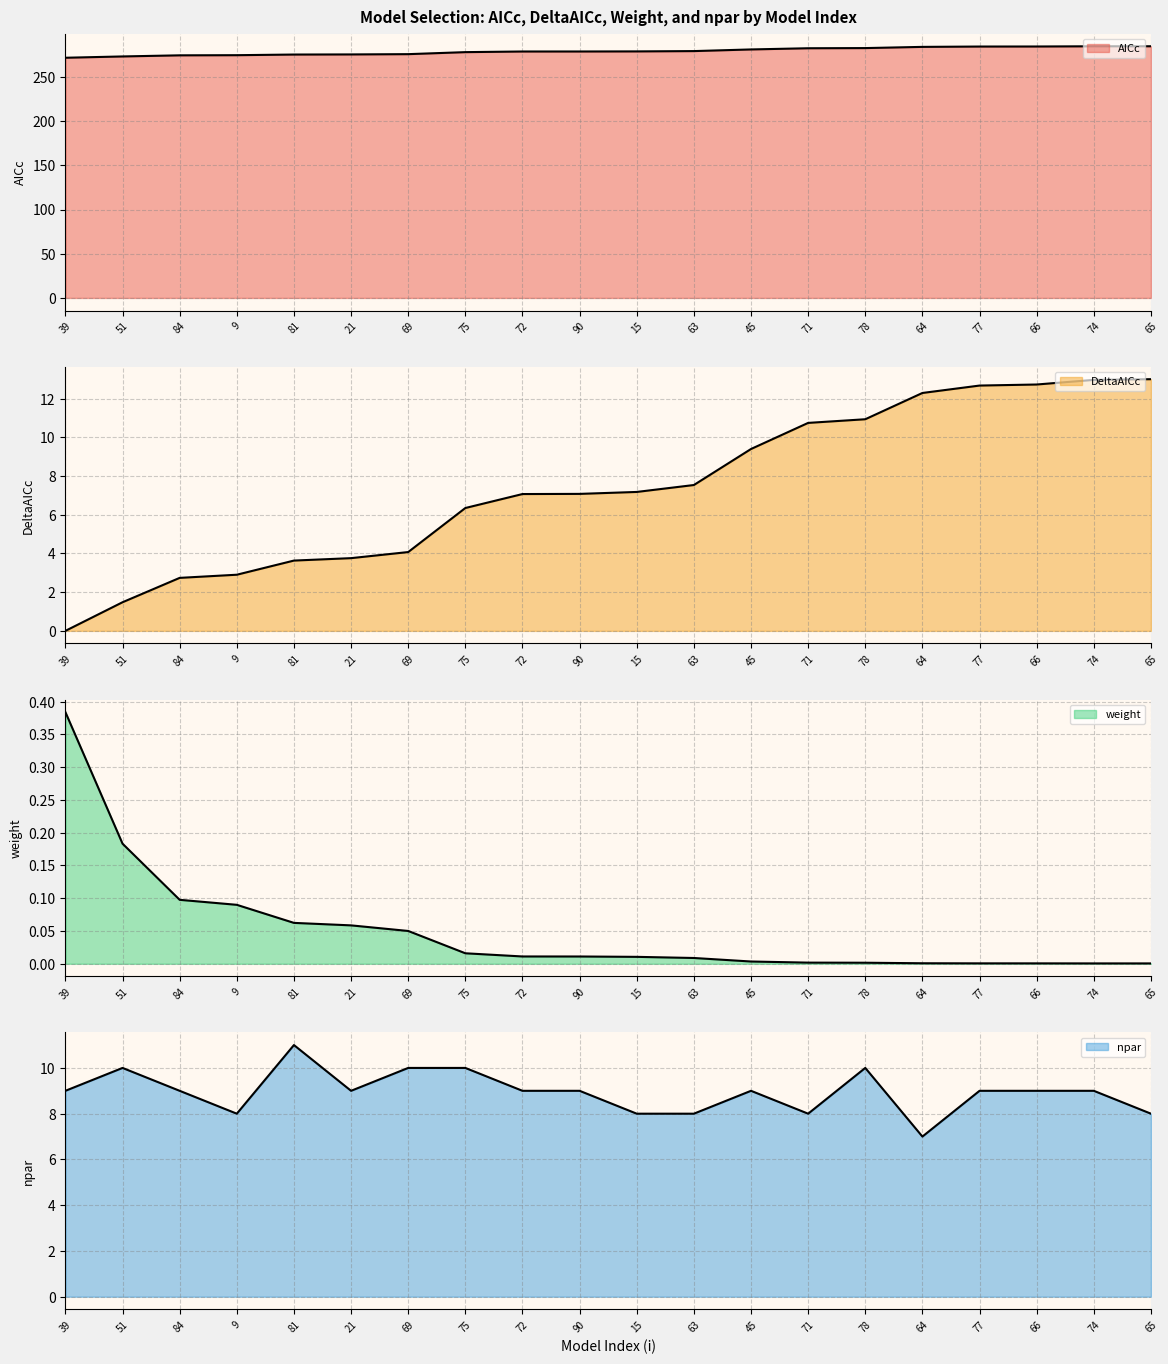

Which series has the largest total across all categories?

AICc